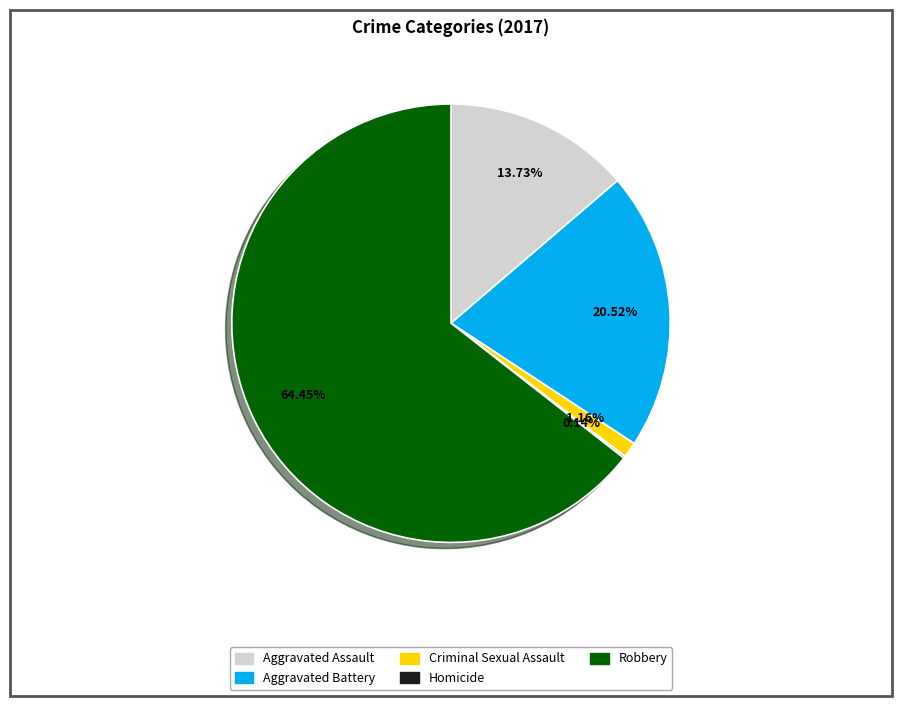

To the nearest percent, what portion does Aggravated Assault represent?

14%